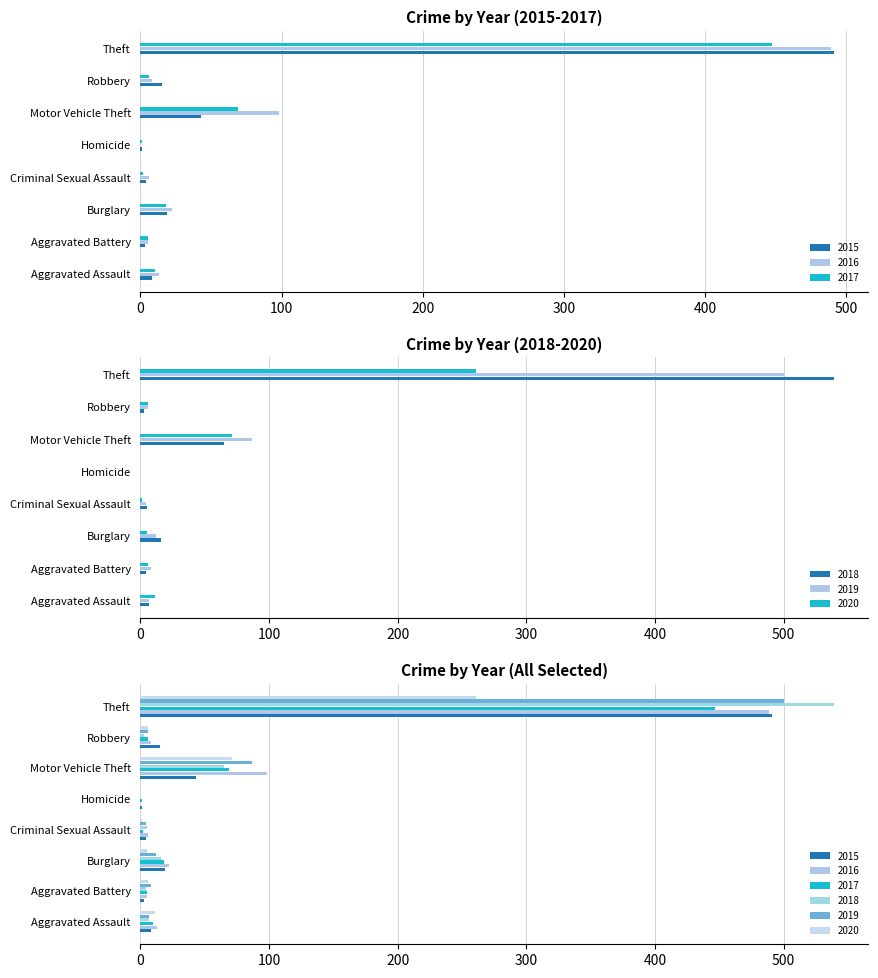

Is the value of 2020 at Robbery greater than the value of 2019 at Theft?

No